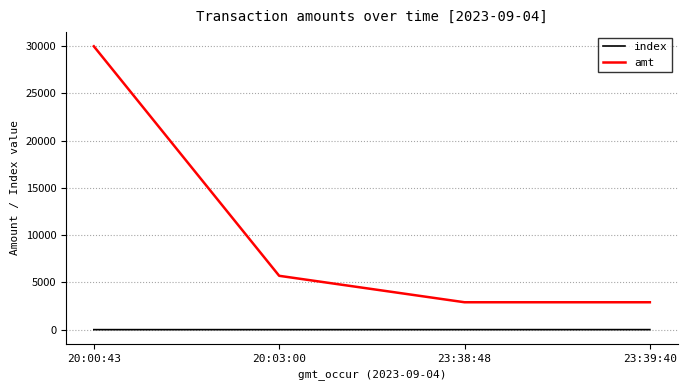

What is the difference between the highest and lowest values at 20:03:00?

5699